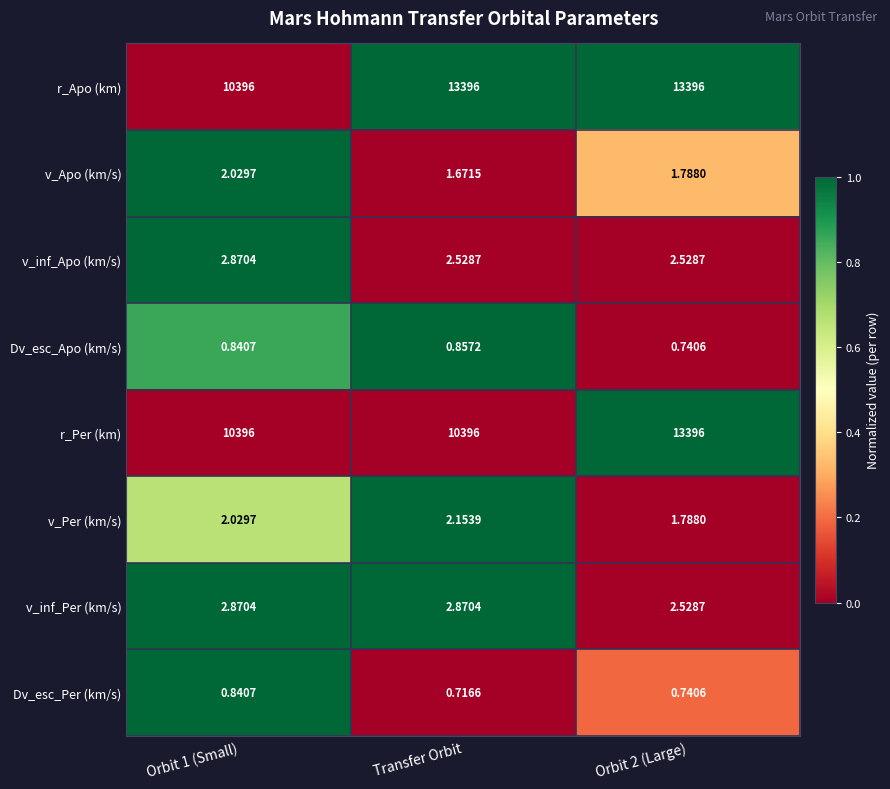

Which series changed the most between Transfer Orbit and Orbit 2 (Large)?

r_Per (km)